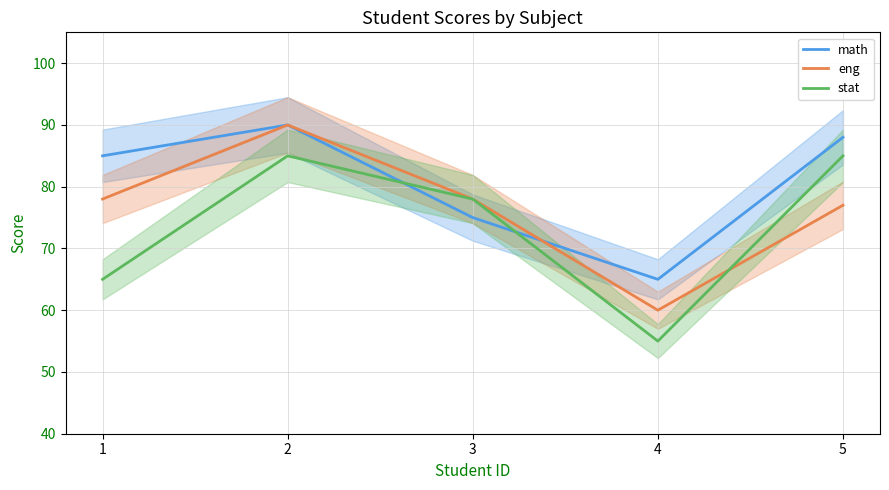

Is it true that eng equals 107 at 5?

False